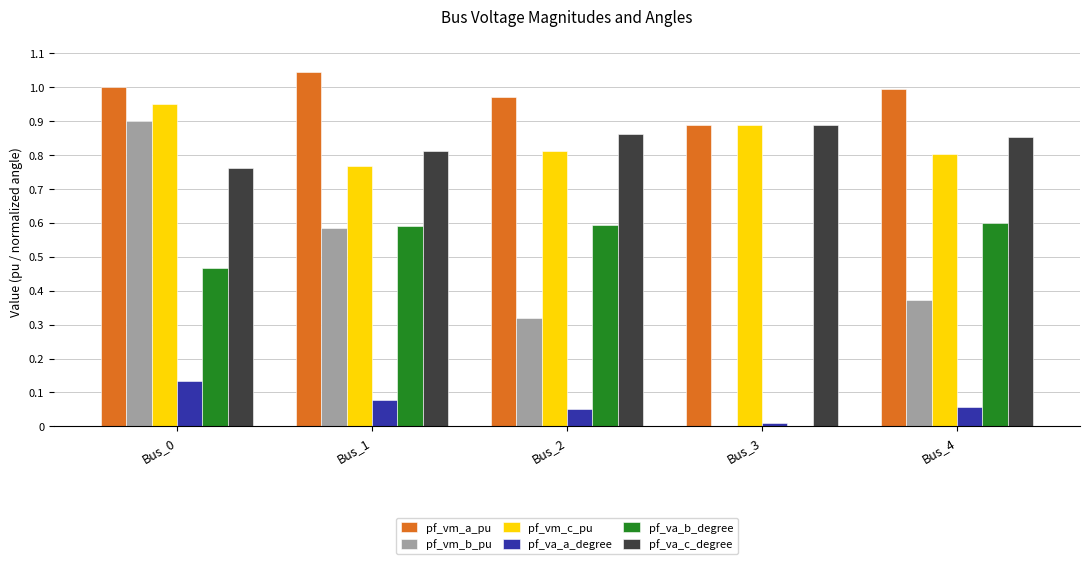

Is the value of pf_va_c_degree at Bus_1 greater than the value of pf_va_a_degree at Bus_2?

Yes